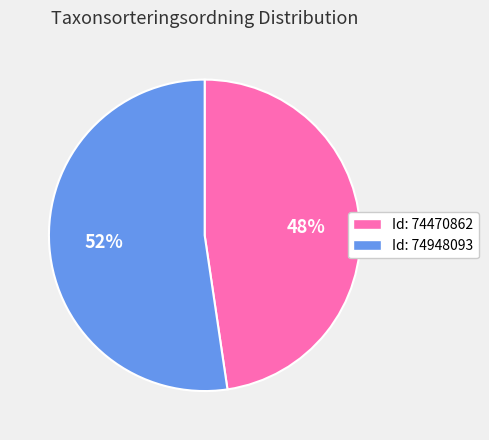

To the nearest percent, what is the average slice percentage?

50%